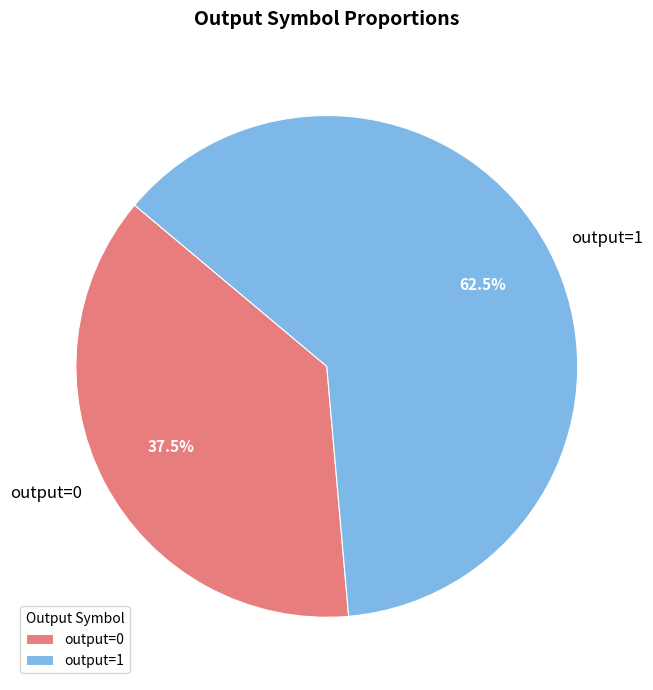

Does any single category account for the majority?

Yes